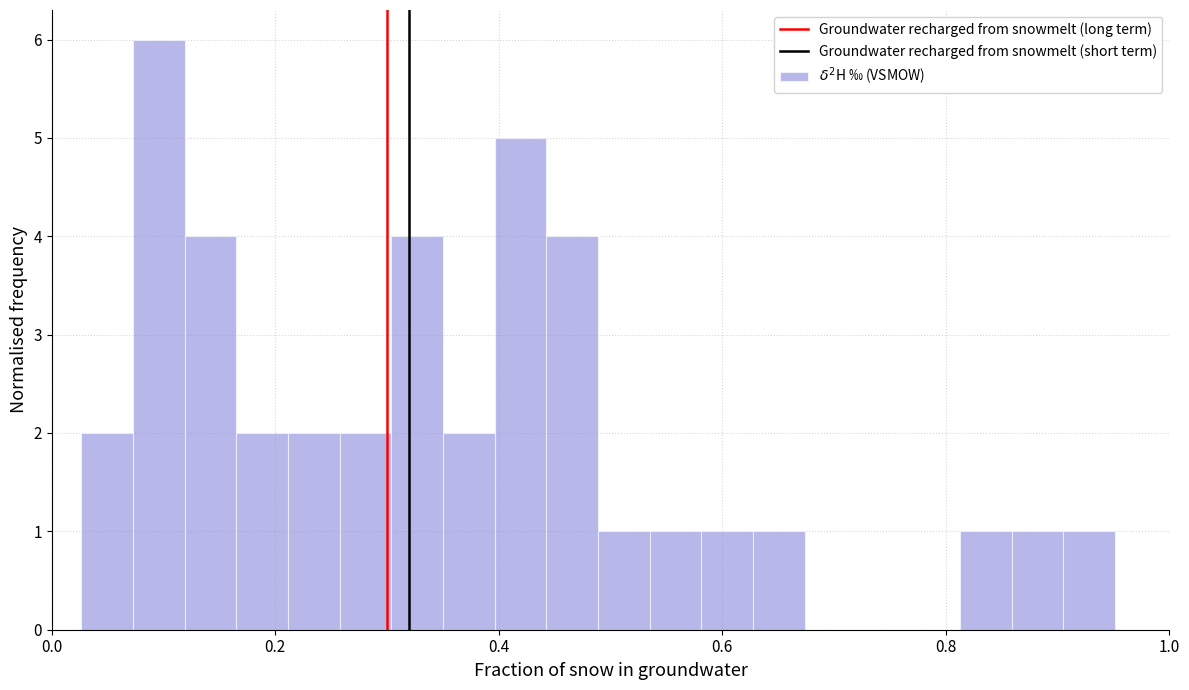

Around what value on the x-axis is the tallest bar? Give the approximate position of its centre, as read against the axis.

0.10